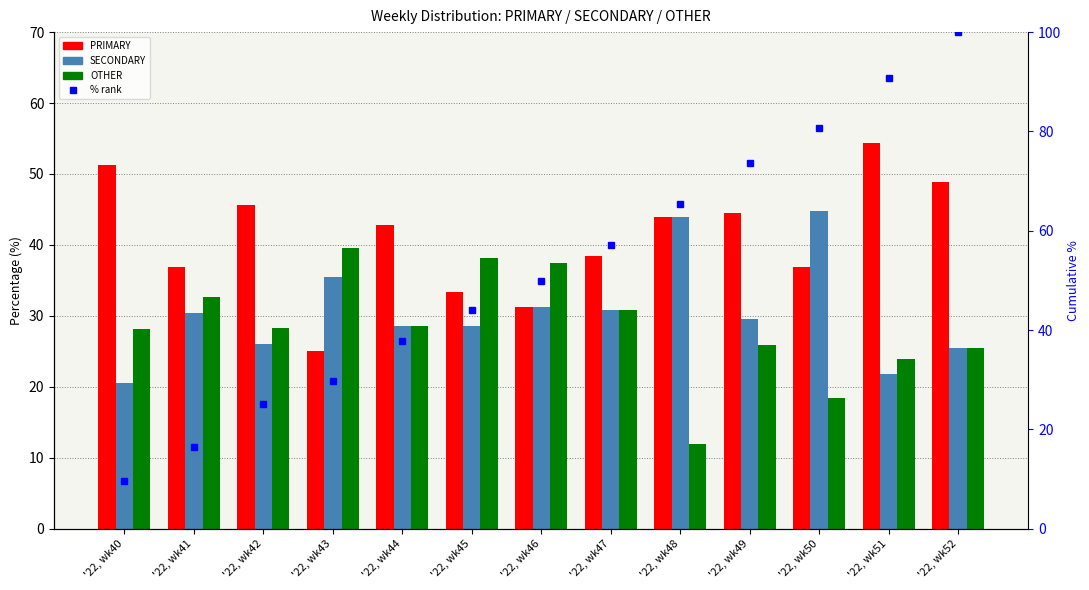

The value of % rank within sample at '22, wk41 is 24.9. True or false?

False